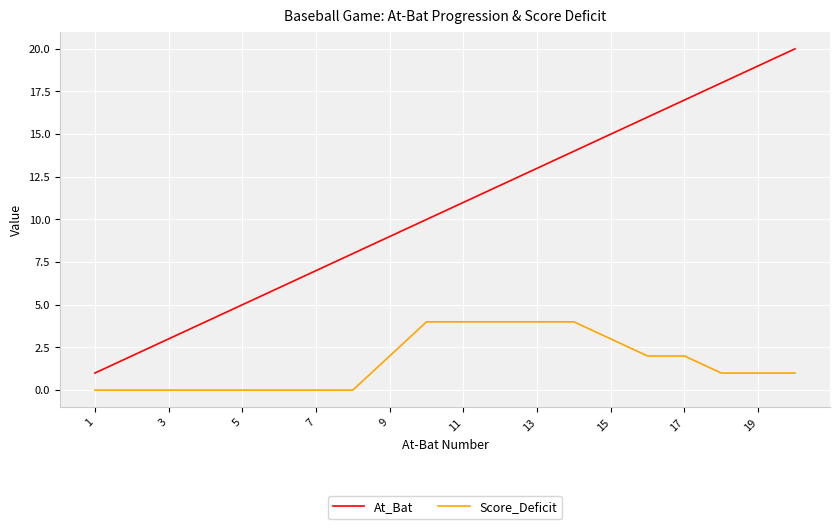

What is the maximum value for Score_Deficit?

4